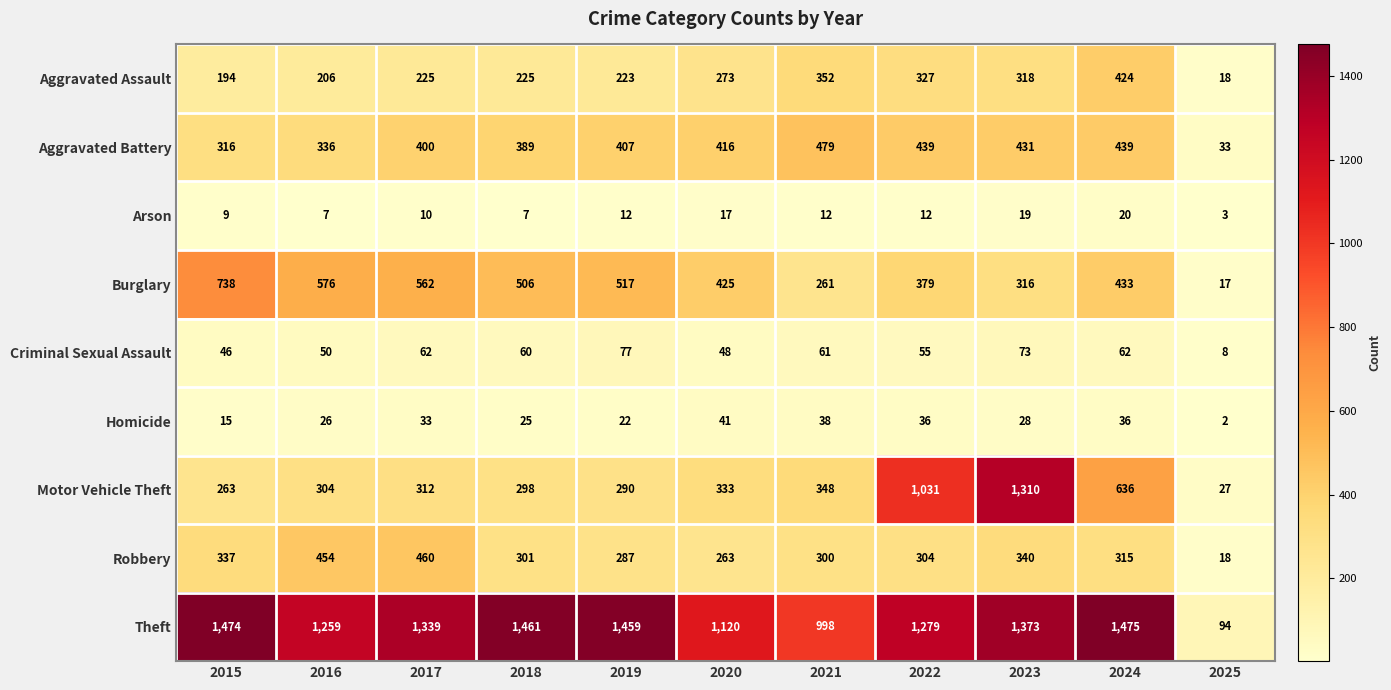

What is the highest value of the Aggravated Battery series?

479